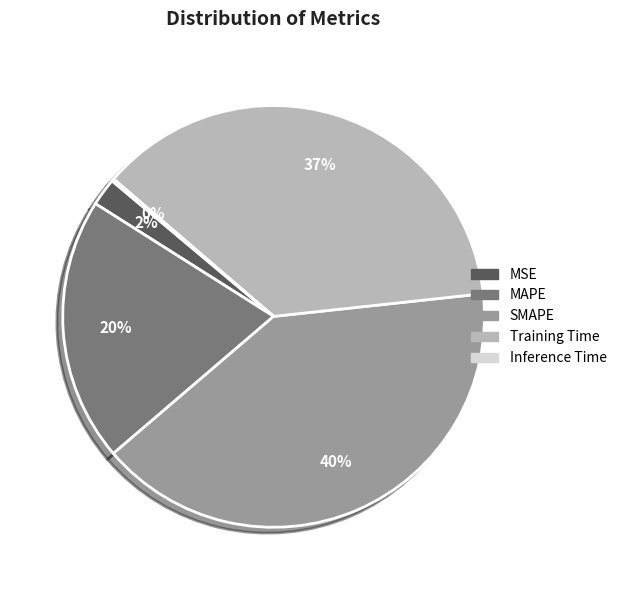

To the nearest percent, what portion does SMAPE represent?

40%